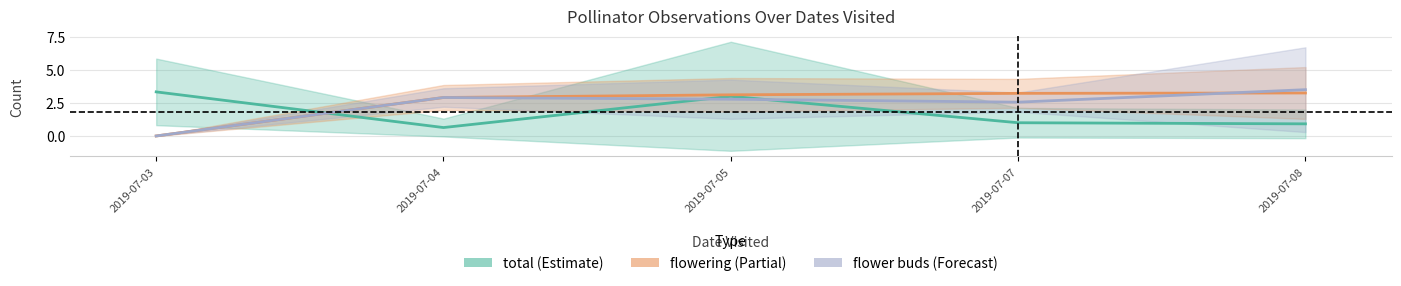

The value of flower buds at 2019-07-04 is 2.9. True or false?

True